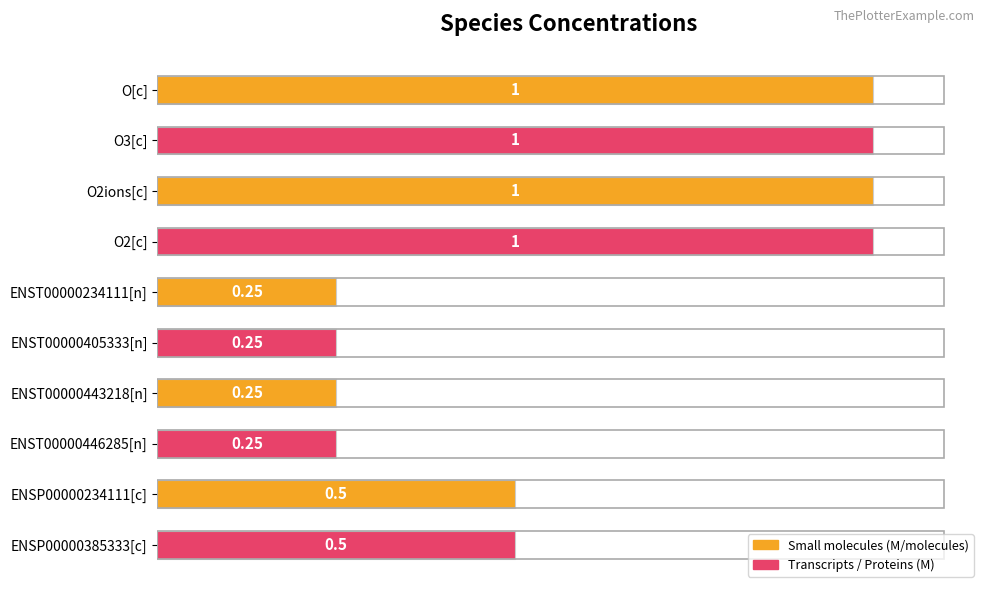

Approximately how many times larger is the value at O3[c] compared to O[c]?

1.0